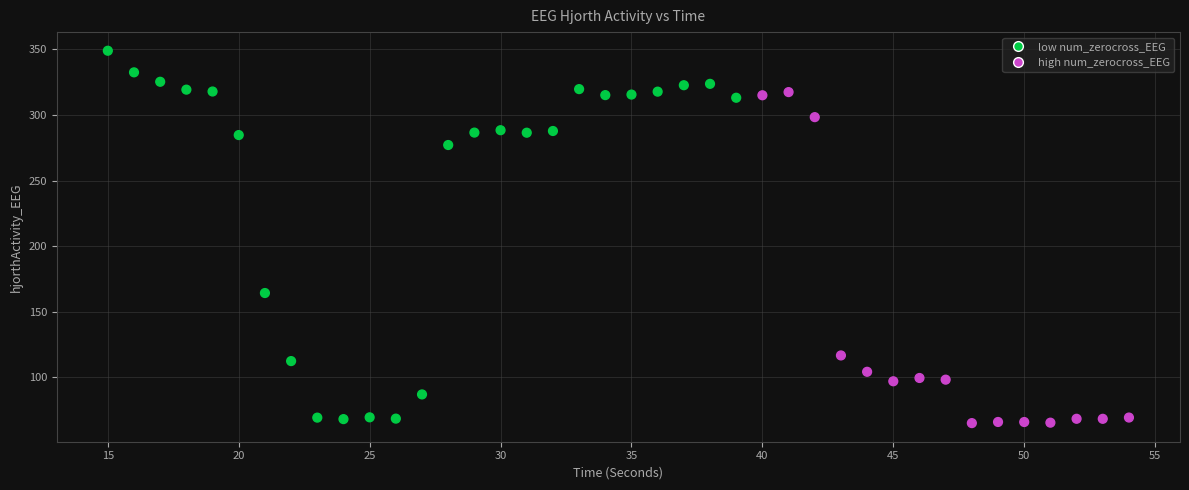

What is the range of Y values (max minus min)?

283.9